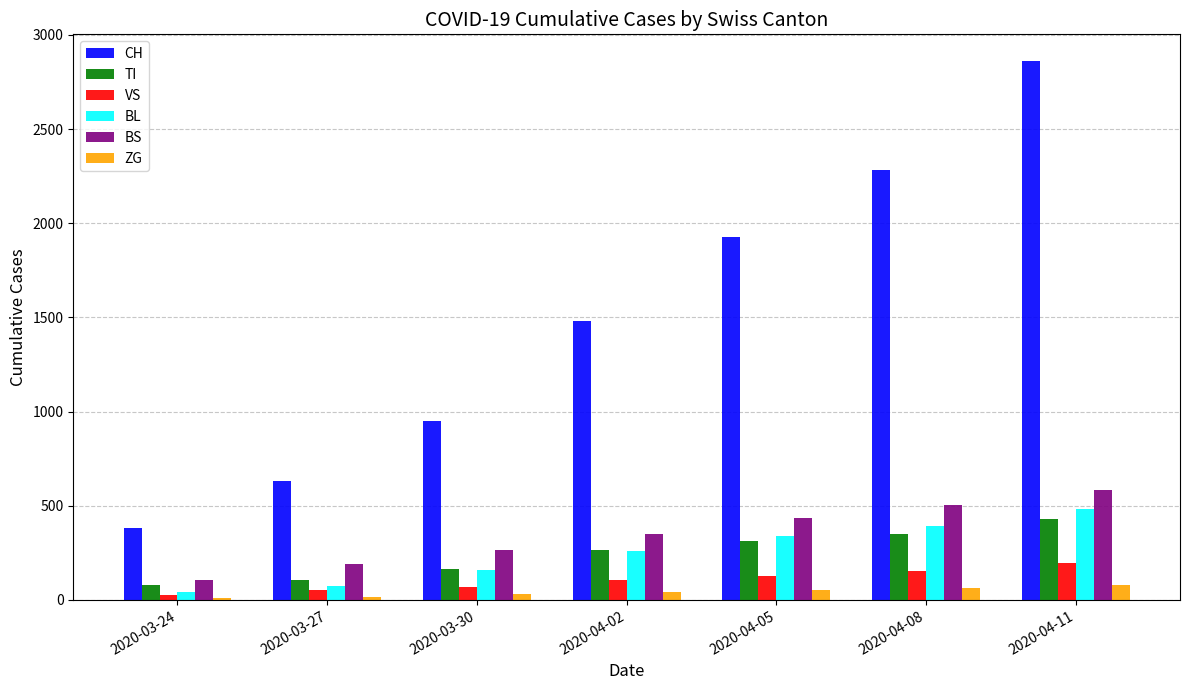

What is the label of the 6th bar from the right?

2020-03-27